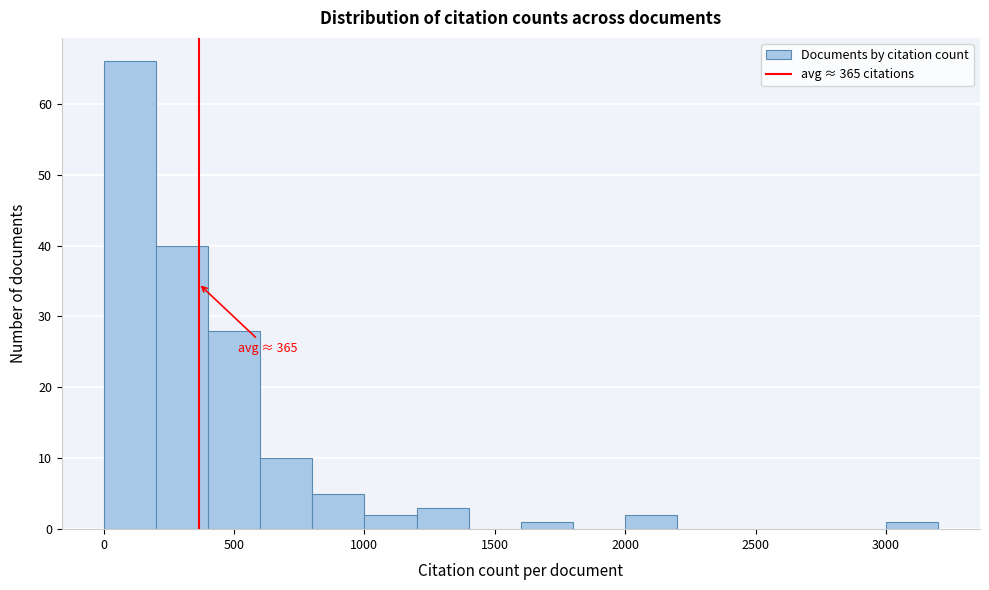

Which range on the x-axis has the tallest bar?

0 to 200